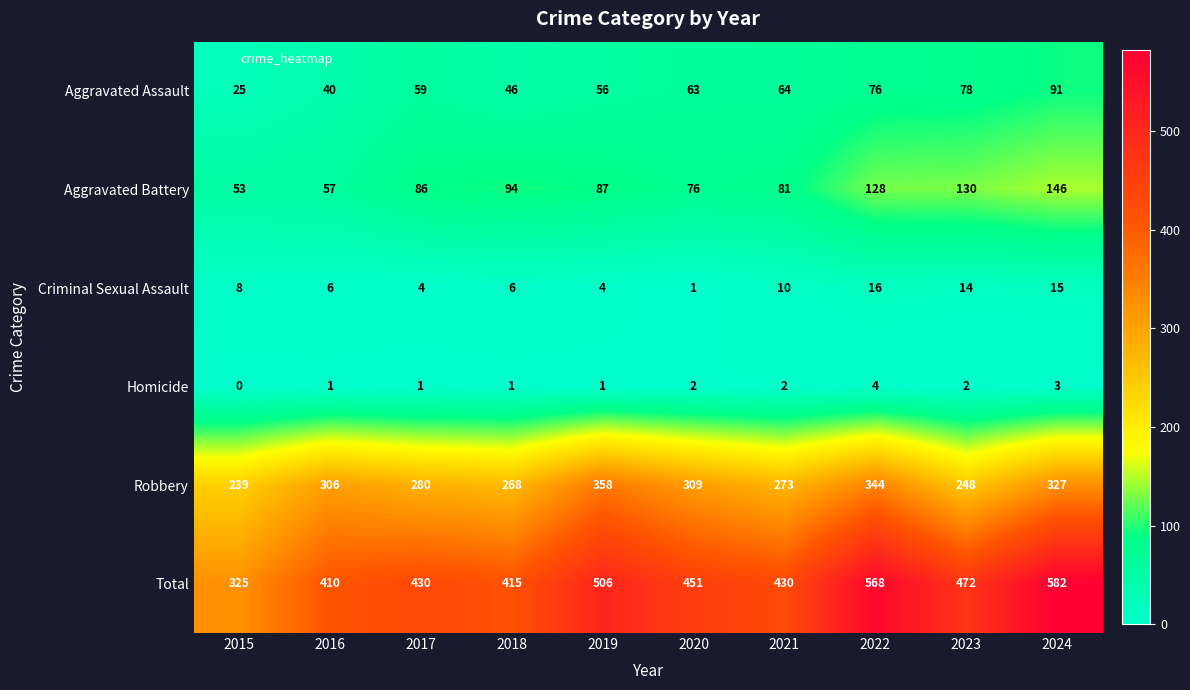

Between 2016 and 2023, which series saw the biggest shift?

Aggravated Battery